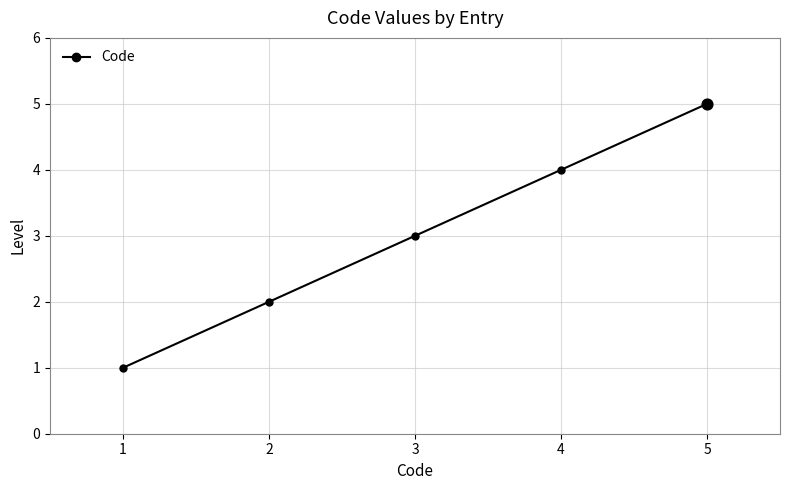

What is the change in value from 3 to 4?

+1